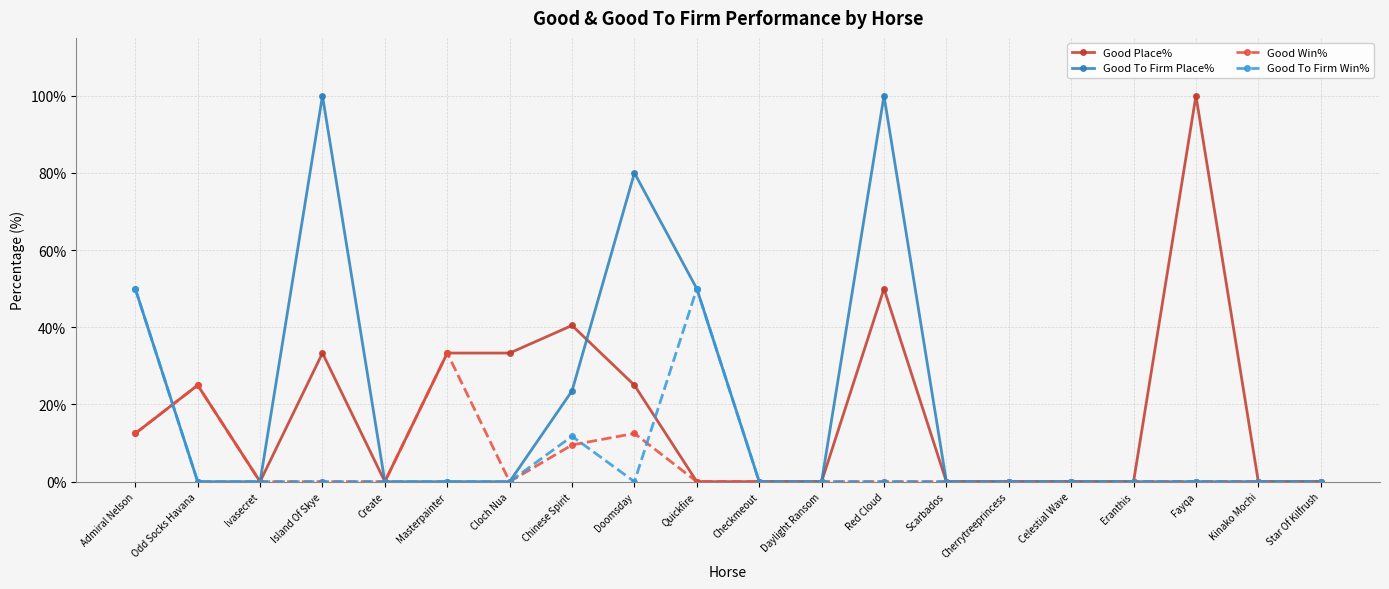

True or false: Good Place% has more than 0 points higher than both neighbors.

True